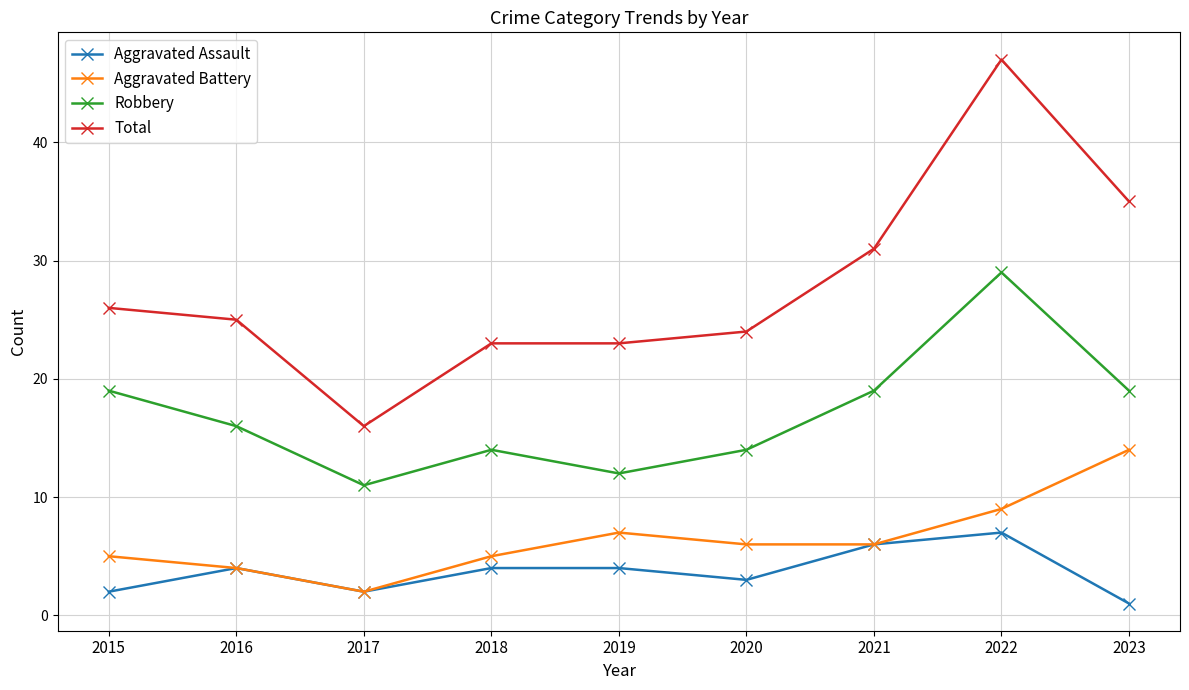

At which label does Robbery first exceed 16?

2015